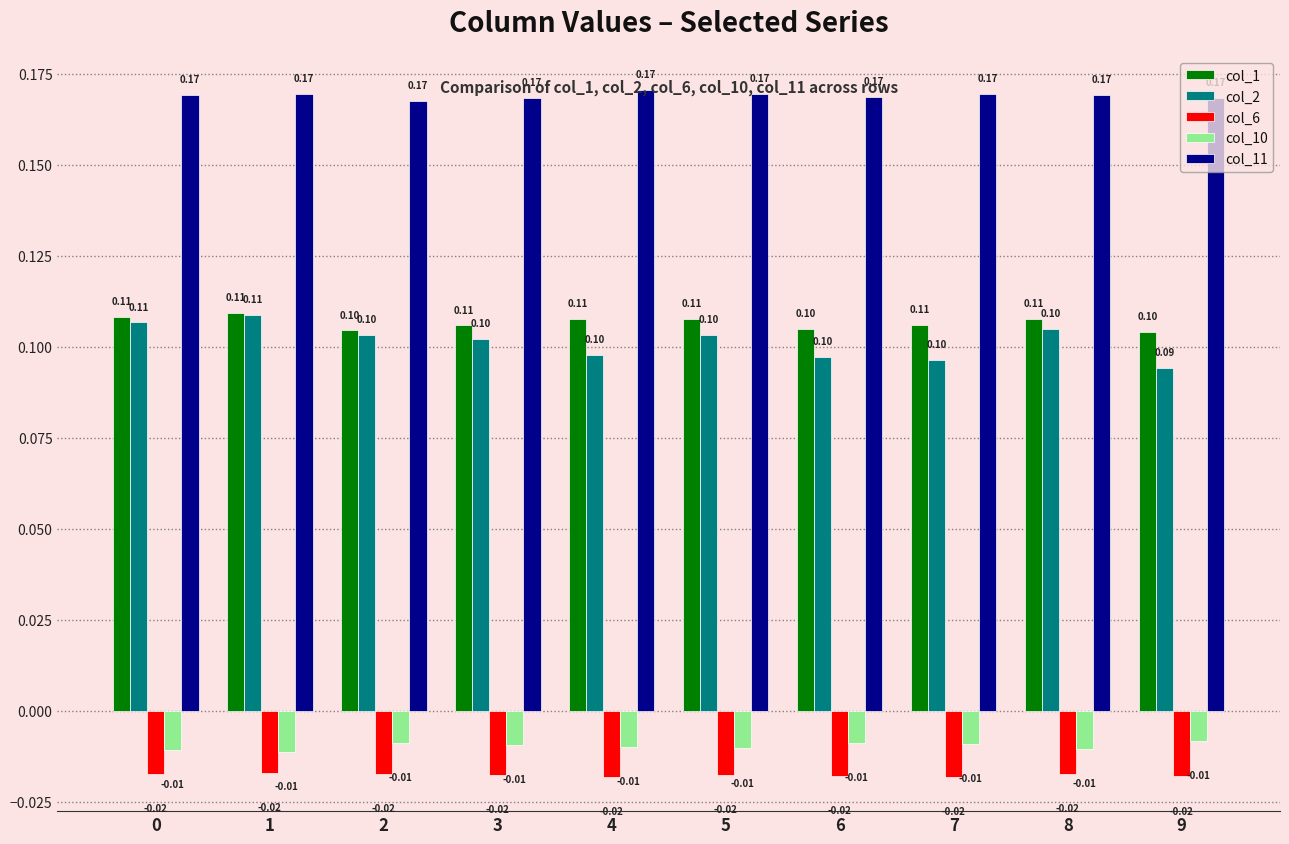

What is the sum of all col_2 values?

1.0